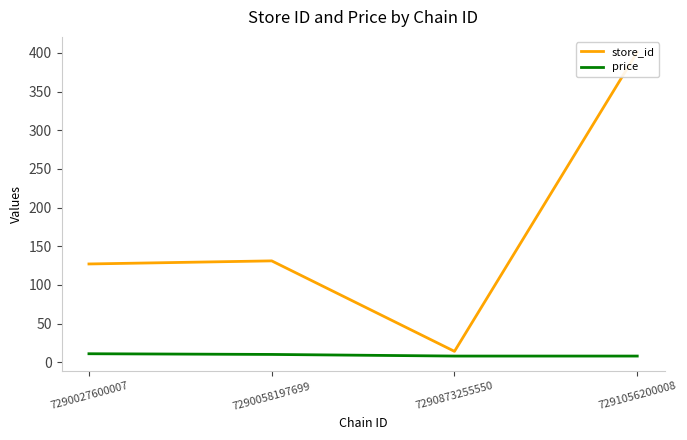

The price series shows 11.1 at 7290873255550. True or false?

False